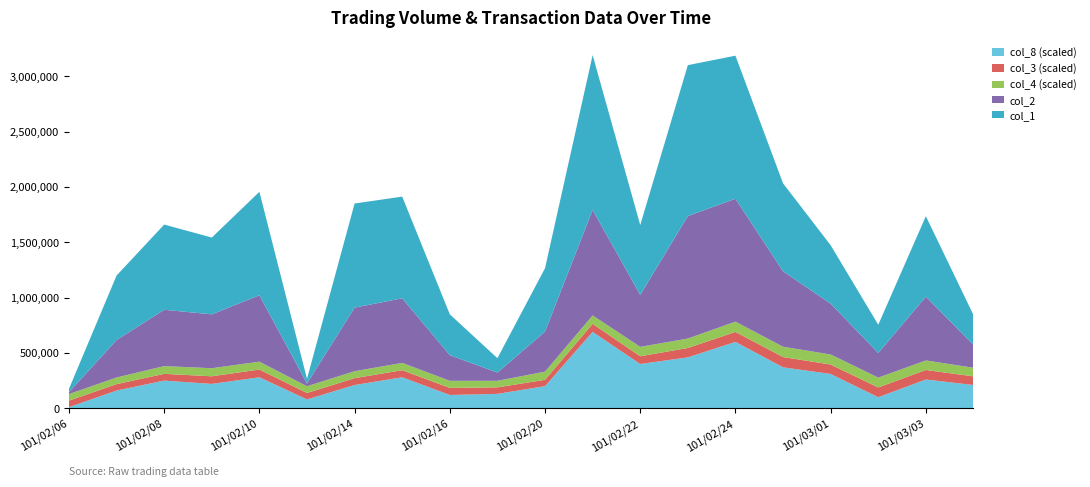

Reading left to right, extract all data points from this chart.

col_1: 101/02/06=30000.0	101/02/07=583000.0	101/02/08=770000.0	101/02/09=694000.0	101/02/10=935000.0	101/02/13=42000.0	101/02/14=941000.0	101/02/15=919000.0	101/02/16=369000.0	101/02/17=130000.0	101/02/20=573000.0	101/02/21=1399000.0	101/02/22=631000.0	101/02/23=1364000.0	101/02/24=1293000.0	101/02/29=795000.0	101/03/01=528000.0	101/03/02=255000.0	101/03/03=727000.0	101/03/05=270000.0
col_2: 101/02/06=17700.0	101/02/07=338600.0	101/02/08=509200.0	101/02/09=486910.0	101/02/10=600150.0	101/02/13=24890.0	101/02/14=574620.0	101/02/15=583820.0	101/02/16=231920.0	101/02/17=74540.0	101/02/20=361710.0	101/02/21=953960.0	101/02/22=470150.0	101/02/23=1107060.0	101/02/24=1110720.0	101/02/29=681800.0	101/03/01=459290.0	101/03/02=222740.0	101/03/03=577030.0	101/03/05=206690.0
col_3: 101/02/06=0.6	101/02/07=0.6	101/02/08=0.6	101/02/09=0.7	101/02/10=0.7	101/02/13=0.6	101/02/14=0.6	101/02/15=0.6	101/02/16=0.6	101/02/17=0.6	101/02/20=0.6	101/02/21=0.7	101/02/22=0.7	101/02/23=0.8	101/02/24=0.9	101/02/29=0.9	101/03/01=0.8	101/03/02=0.9	101/03/03=0.9	101/03/05=0.8
col_4: 101/02/06=0.6	101/02/07=0.6	101/02/08=0.7	101/02/09=0.7	101/02/10=0.7	101/02/13=0.6	101/02/14=0.6	101/02/15=0.7	101/02/16=0.6	101/02/17=0.6	101/02/20=0.7	101/02/21=0.8	101/02/22=0.8	101/02/23=0.8	101/02/24=0.9	101/02/29=0.9	101/03/01=0.9	101/03/02=0.9	101/03/03=0.9	101/03/05=0.8
col_8: 101/02/06=1.0	101/02/07=16.0	101/02/08=25.0	101/02/09=22.0	101/02/10=28.0	101/02/13=8.0	101/02/14=21.0	101/02/15=28.0	101/02/16=12.0	101/02/17=13.0	101/02/20=20.0	101/02/21=69.0	101/02/22=40.0	101/02/23=46.0	101/02/24=60.0	101/02/29=37.0	101/03/01=31.0	101/03/02=10.0	101/03/03=26.0	101/03/05=21.0